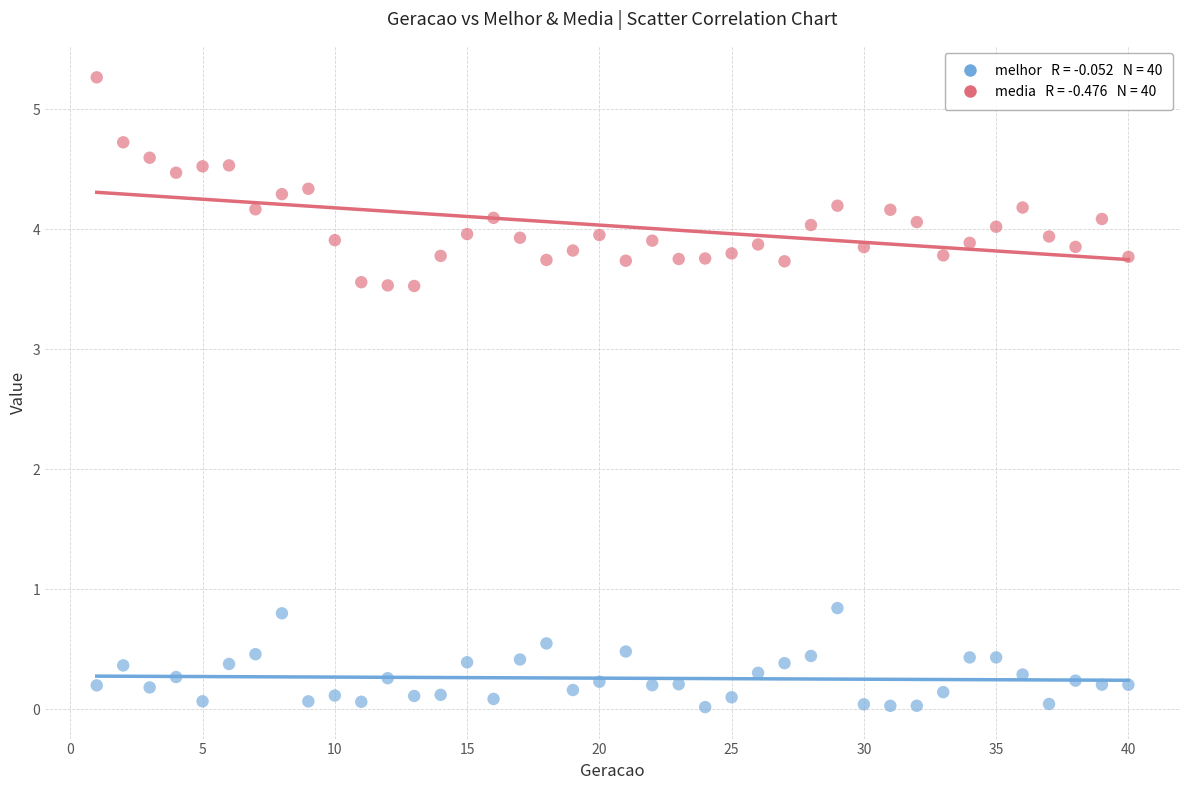

Across all data points, what is the range of X values (max minus min)?

39.0